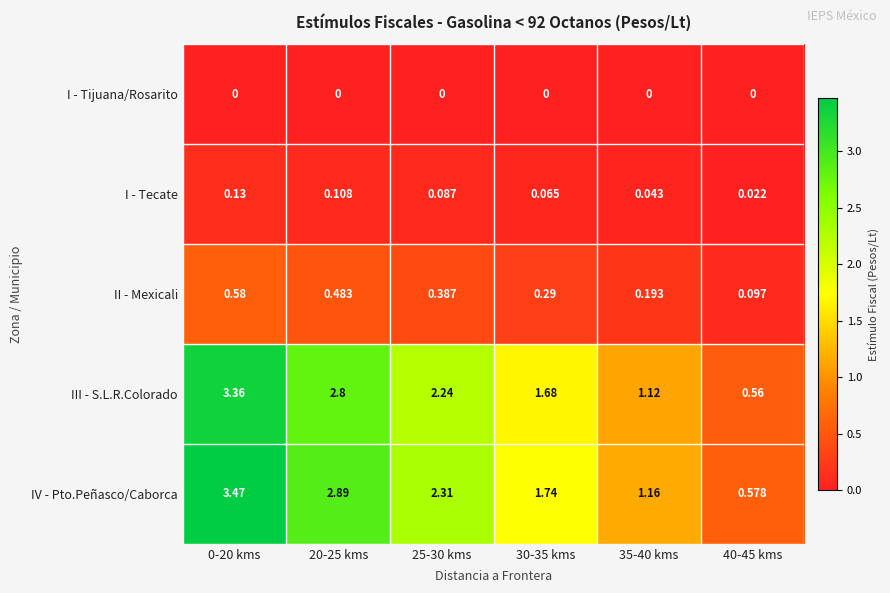

Rank the series by their maximum value, from highest to lowest.

IV - Pto.Peñasco/Caborca, III - S.L.R.Colorado, II - Mexicali, I - Tecate, I - Tijuana/Rosarito